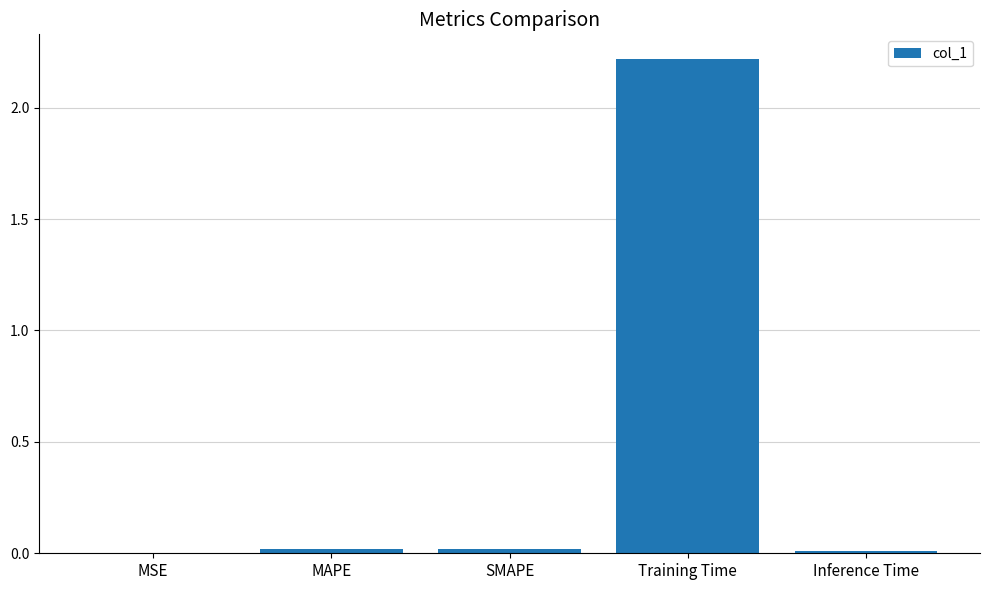

What is the change in value from SMAPE to Training Time?

+2.2